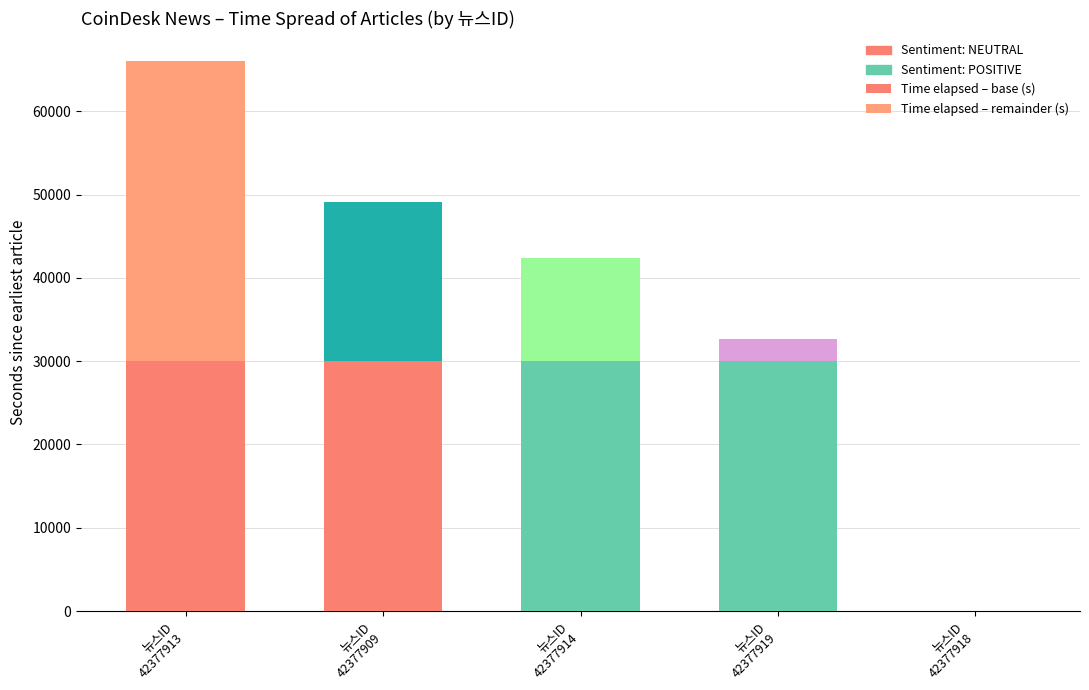

List the labels in order of Time elapsed – remainder (s) value, smallest first.

뉴스ID
42377918, 뉴스ID
42377919, 뉴스ID
42377914, 뉴스ID
42377909, 뉴스ID
42377913